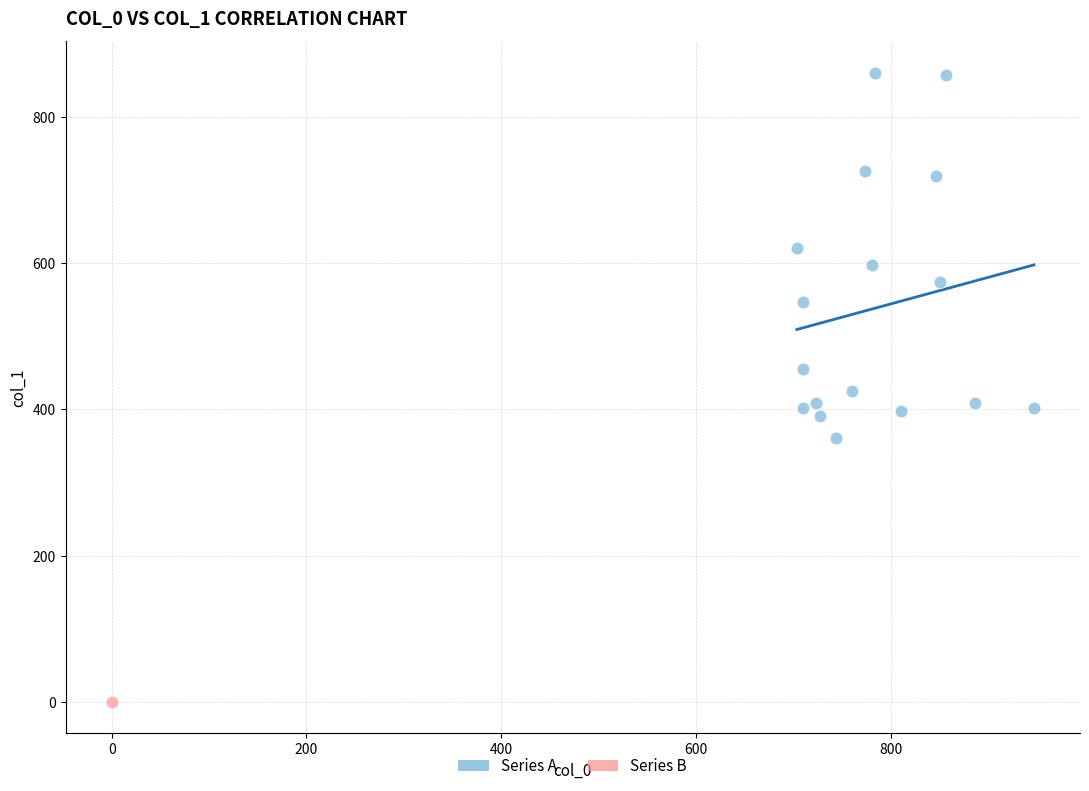

What are all the series names shown in the legend?

Series A, Series B